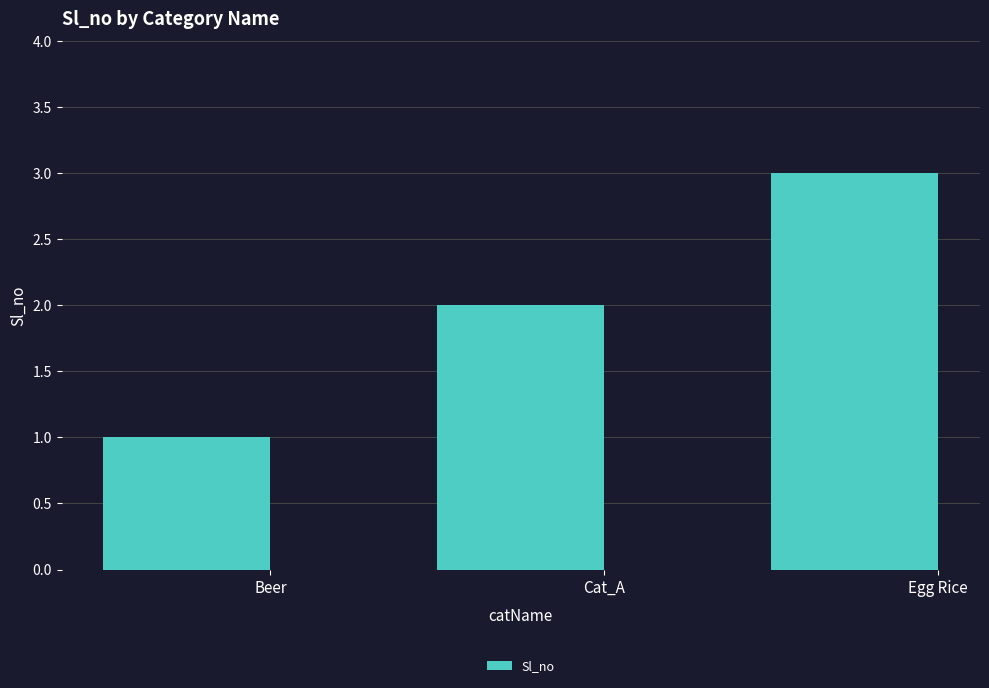

Reading right to left, transcribe all the data shown in this chart.

3	2	1